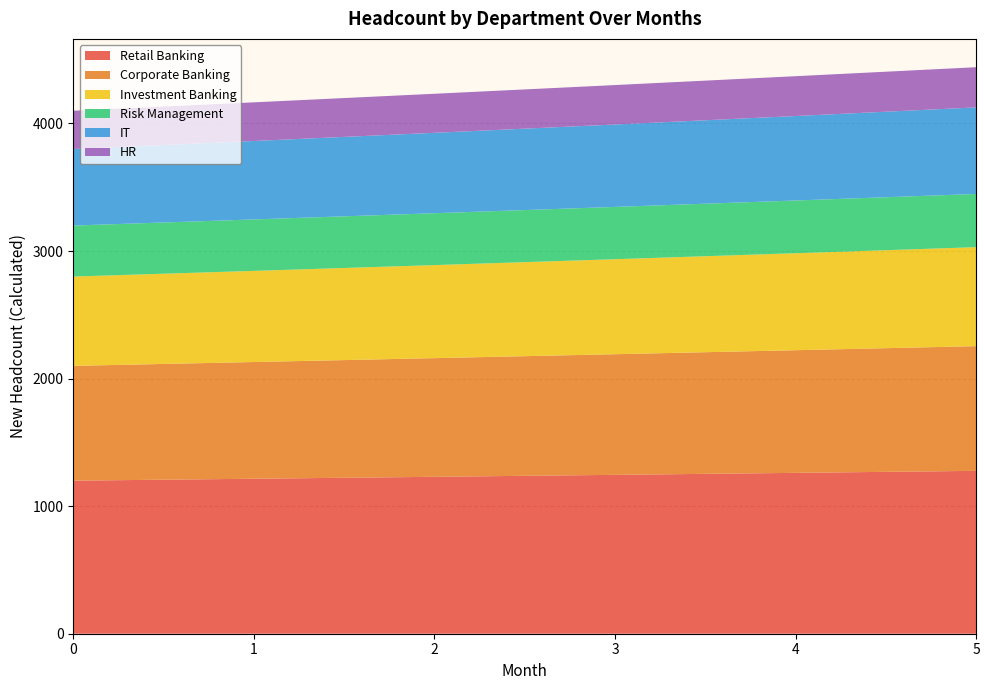

Reading left to right, what are all the values shown in this chart?

Retail Banking: 1200.0	1215.0	1230.2	1245.6	1261.1	1276.9
Corporate Banking: 900.0	915.0	930.2	945.8	961.5	977.5
Investment Banking: 700.0	714.6	729.5	744.7	760.2	776.0
Risk Management: 400.0	403.3	406.7	410.1	413.5	416.9
IT: 600.0	615.0	630.4	646.1	662.3	678.8
HR: 300.0	303.0	306.0	309.1	312.2	315.0